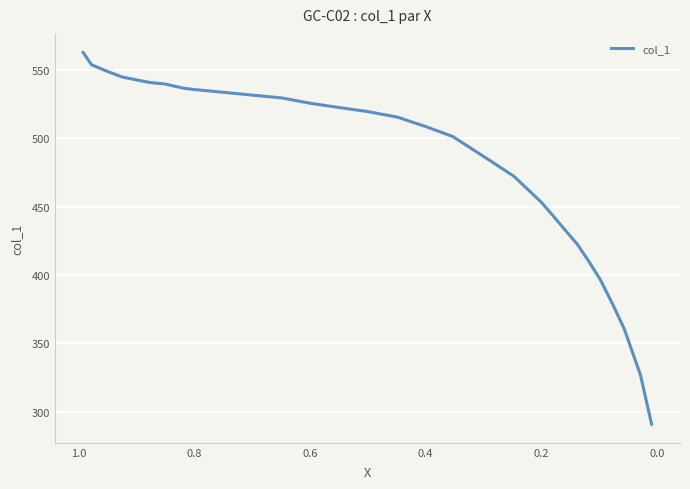

Reading right to left, what are all the values shown in this chart?

290.8	326.7	360.6	378.6	396.5	410.5	422.4	433.4	443.4	453.4	472.4	487.4	501.3	508.4	515.4	519.4	522.5	525.5	529.5	531.6	533.6	535.7	536.7	539.7	540.7	542.7	544.7	548.8	553.8	562.7